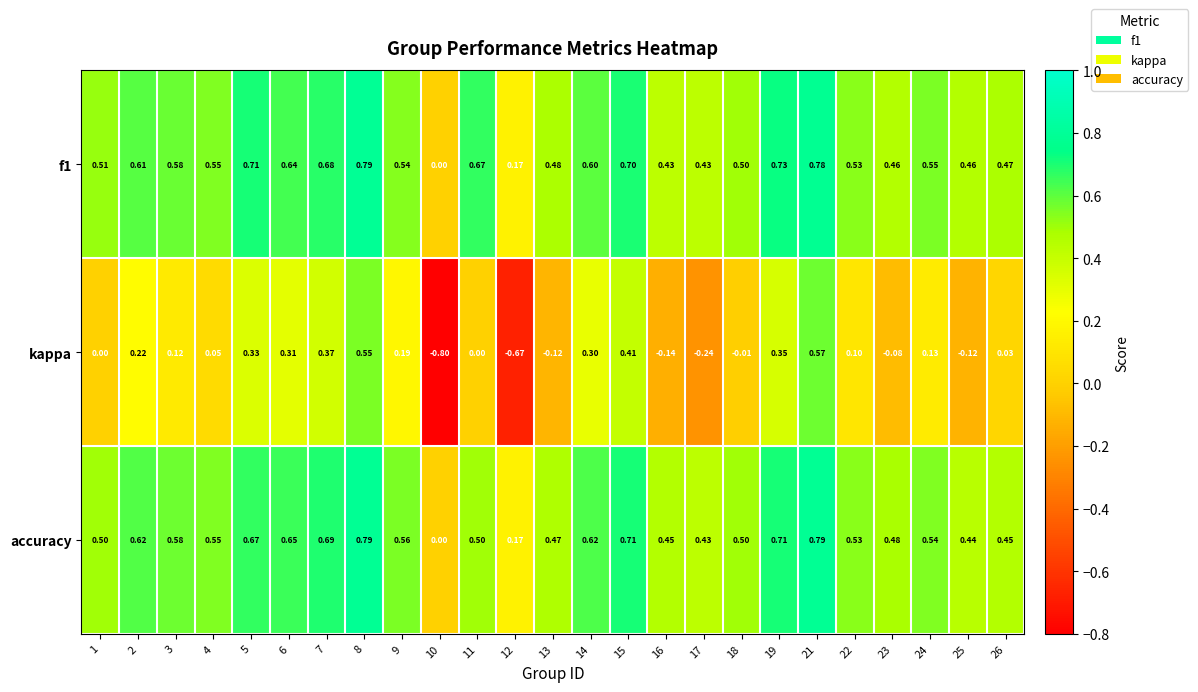

Is the value of accuracy at 17 greater than the value of kappa at 17?

Yes